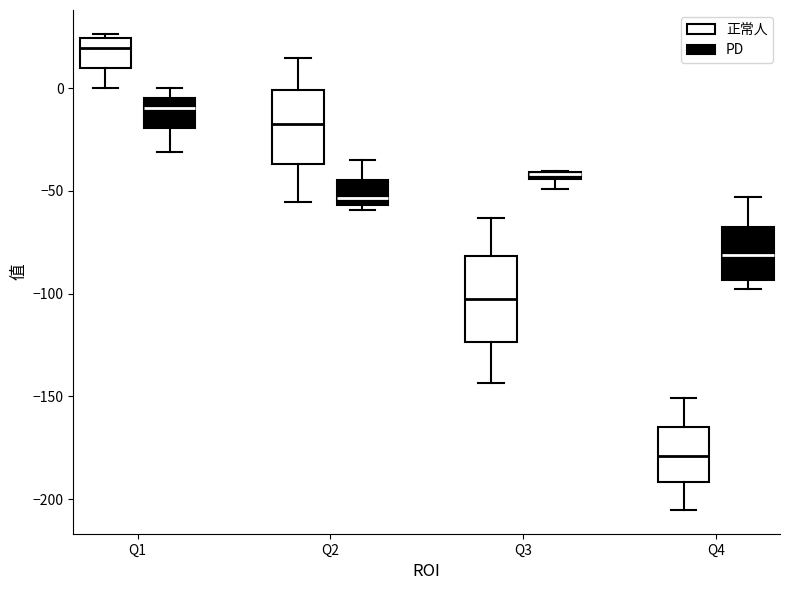

Which box has the lowest median line?

Q4 (正常人)